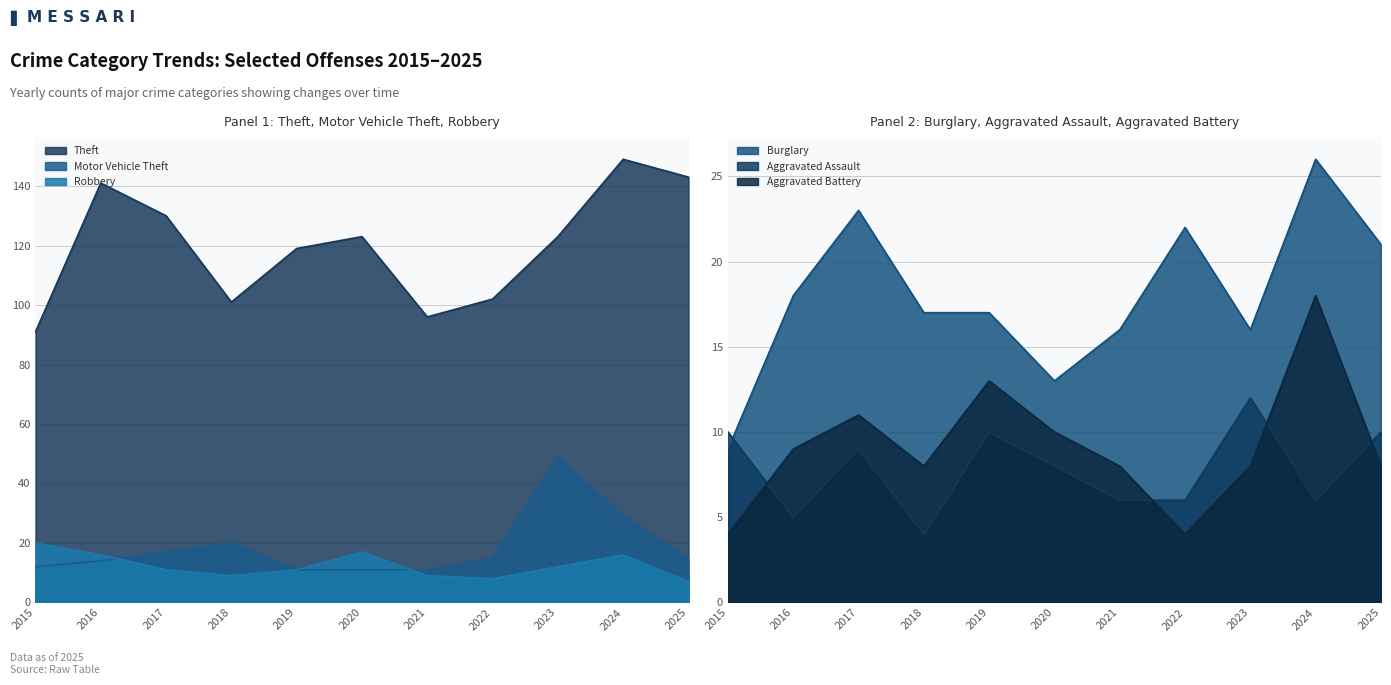

Rank the categories by Robbery value from highest to lowest.

2015, 2020, 2016, 2024, 2023, 2017, 2019, 2018, 2021, 2022, 2025